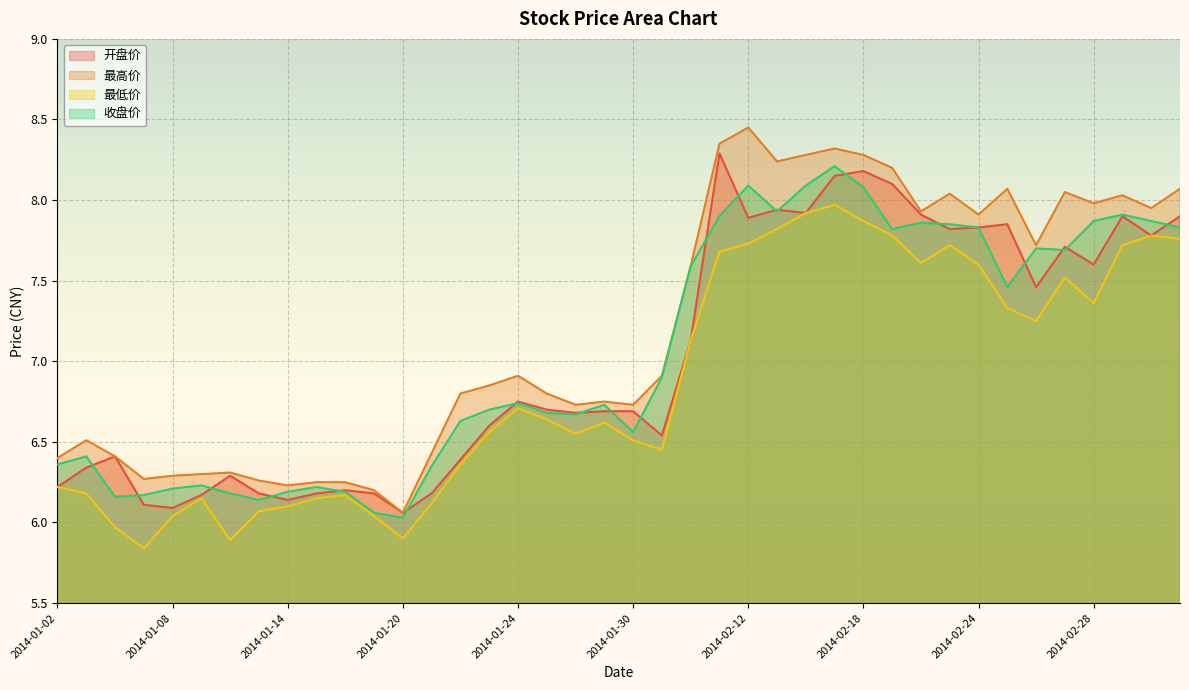

True or false: 收盘价 has a value of 4.0 at 2014-02-26.

False